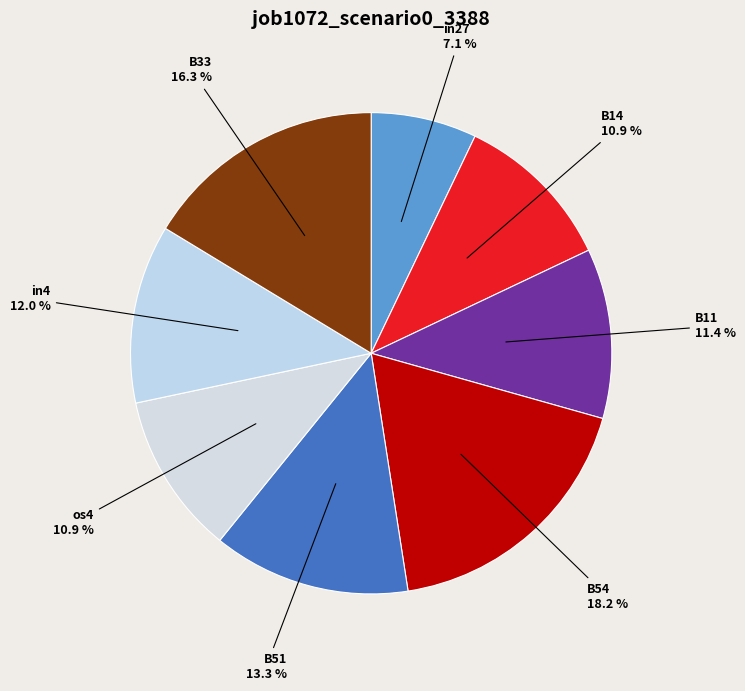

Which slice is the smallest?

in27